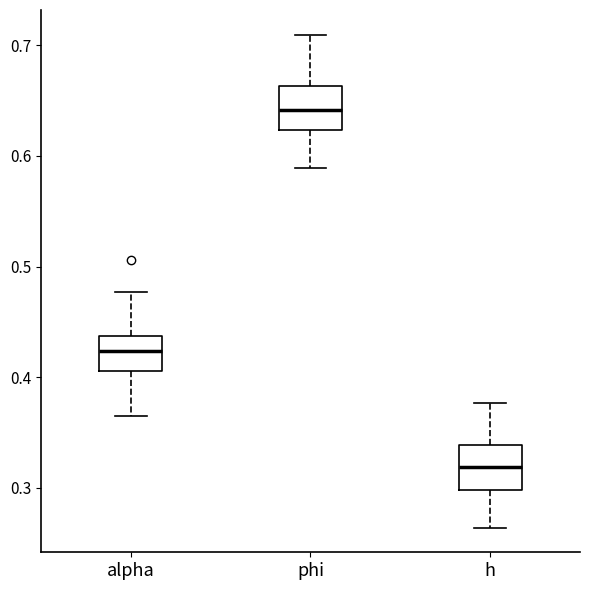

Reading left to right, transcribe this box plot: for each box, give where its median line is, the range the box spans, and where its two whiskers end, as read against the y-axis. The values are not printed on the chart, so give them approximately, as read against the axis.

alpha: median 0.42, box 0.41 to 0.44, whiskers 0.37 to 0.48
phi: median 0.64, box 0.62 to 0.66, whiskers 0.59 to 0.71
h: median 0.32, box 0.30 to 0.34, whiskers 0.26 to 0.38